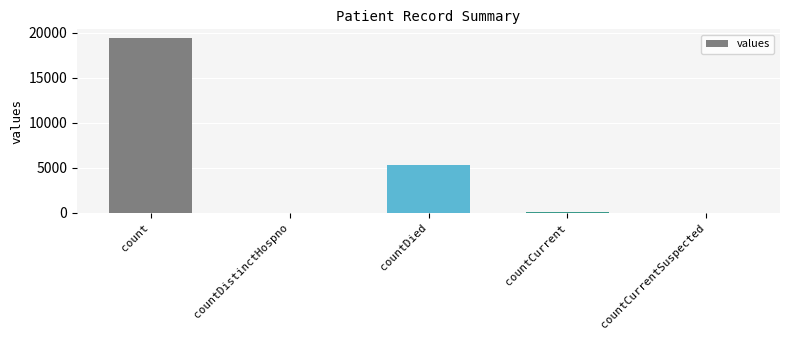

The chart shows a value of 3113 at countDied. True or false?

False